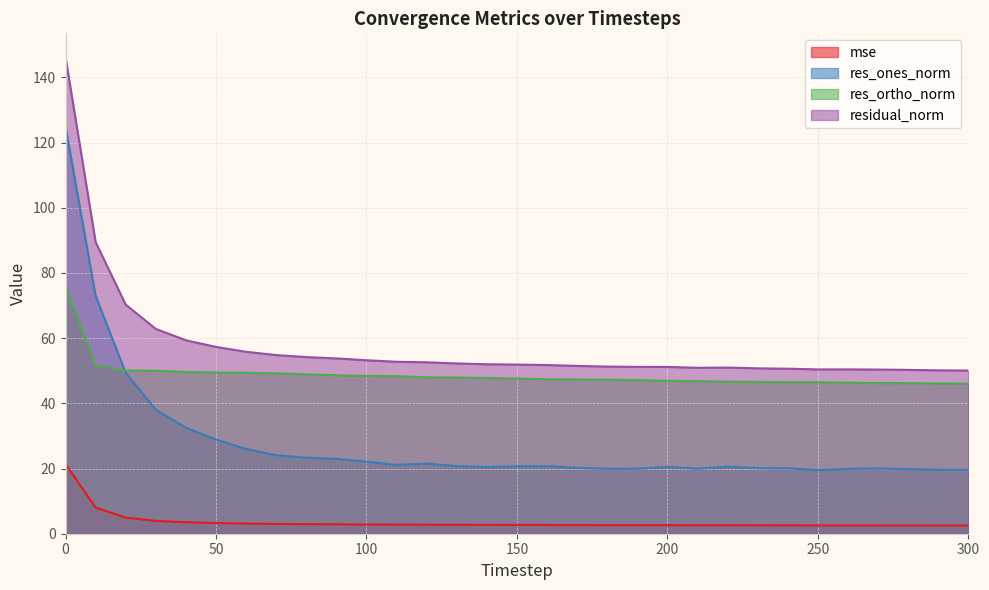

What is the value of the res_ones_norm point at the 29th from the left?

19.8